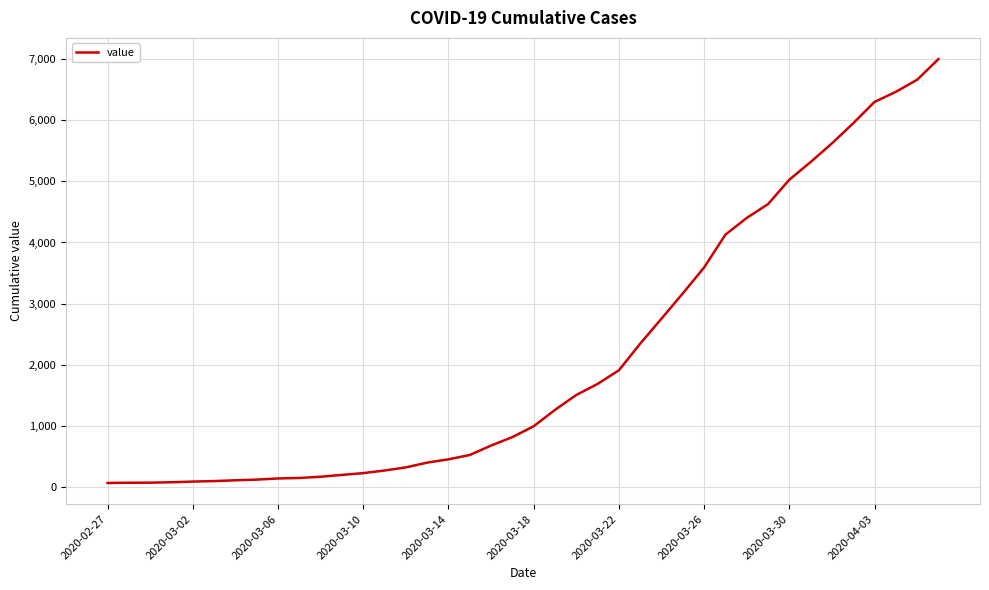

What is the difference between the maximum and minimum values?

6938